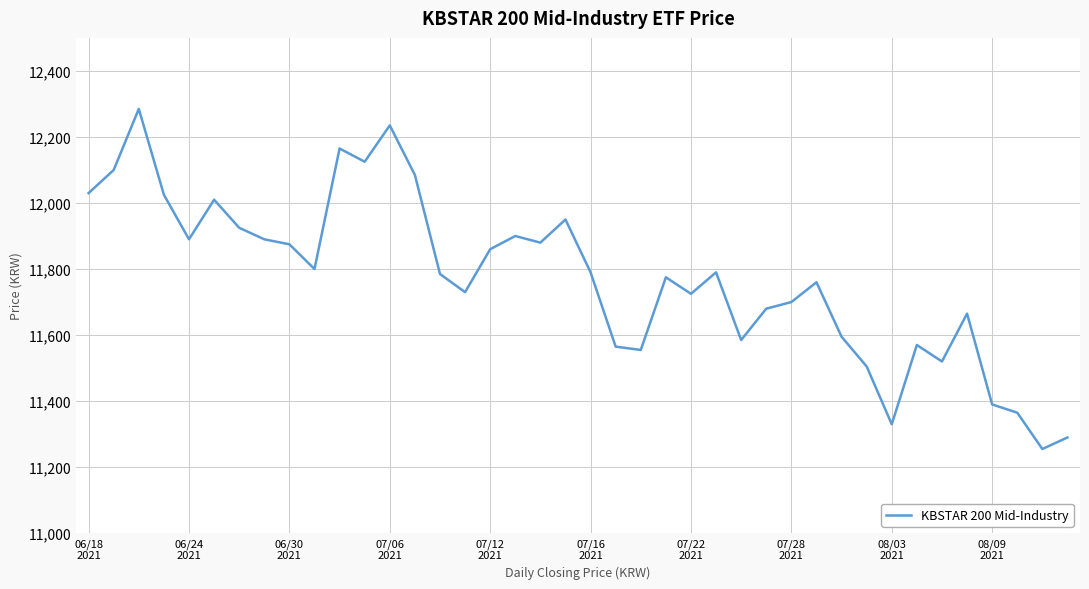

True or false: the data has more than 1 interior local peaks.

True